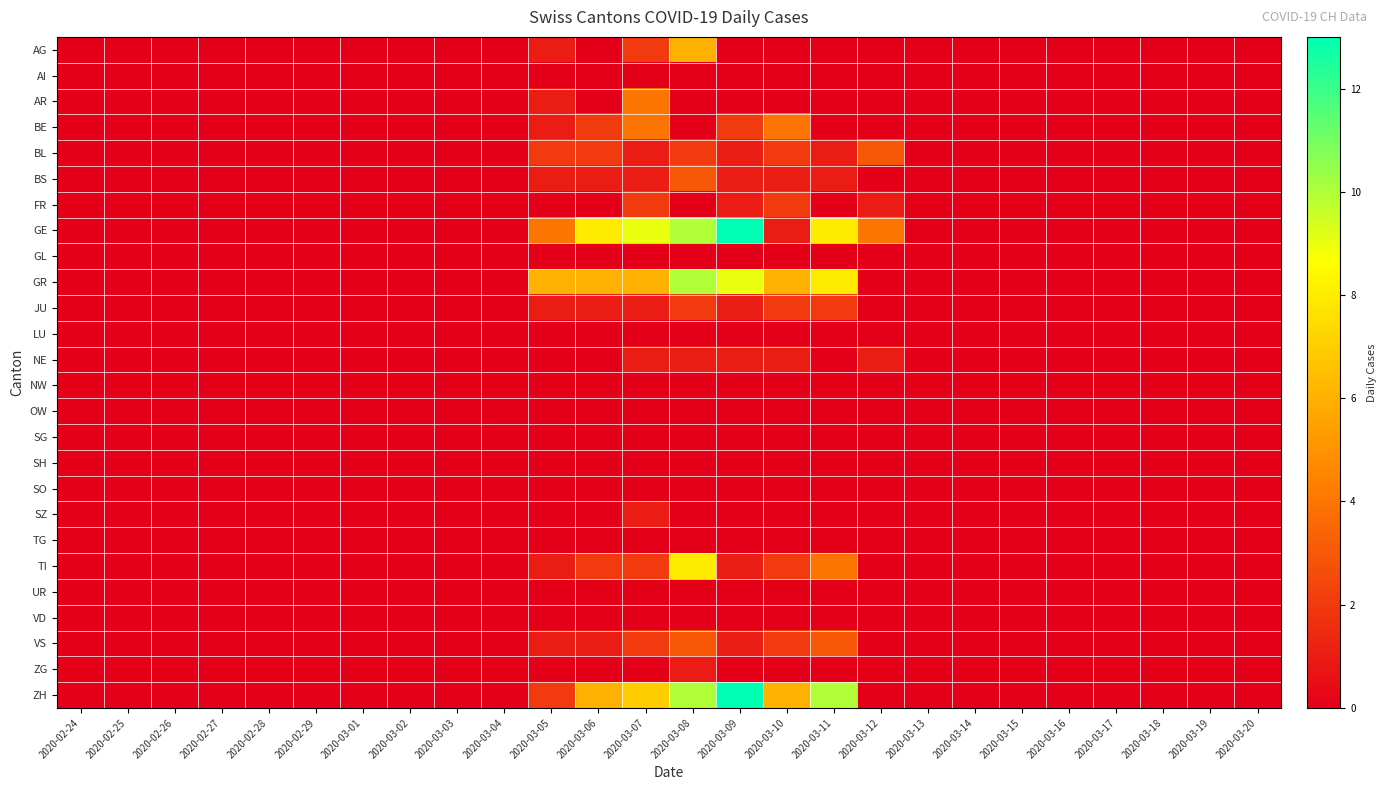

Reading right to left, list all the values displayed in this chart.

AG: 2020-03-20=0	2020-03-19=0	2020-03-18=0	2020-03-17=0	2020-03-16=0	2020-03-15=0	2020-03-14=0	2020-03-13=0	2020-03-12=0	2020-03-11=0	2020-03-10=0	2020-03-09=0	2020-03-08=6	2020-03-07=2	2020-03-06=0	2020-03-05=1	2020-03-04=0	2020-03-03=0	2020-03-02=0	2020-03-01=0	2020-02-29=0	2020-02-28=0	2020-02-27=0	2020-02-26=0	2020-02-25=0	2020-02-24=0
AI: 2020-03-20=0	2020-03-19=0	2020-03-18=0	2020-03-17=0	2020-03-16=0	2020-03-15=0	2020-03-14=0	2020-03-13=0	2020-03-12=0	2020-03-11=0	2020-03-10=0	2020-03-09=0	2020-03-08=0	2020-03-07=0	2020-03-06=0	2020-03-05=0	2020-03-04=0	2020-03-03=0	2020-03-02=0	2020-03-01=0	2020-02-29=0	2020-02-28=0	2020-02-27=0	2020-02-26=0	2020-02-25=0	2020-02-24=0
AR: 2020-03-20=0	2020-03-19=0	2020-03-18=0	2020-03-17=0	2020-03-16=0	2020-03-15=0	2020-03-14=0	2020-03-13=0	2020-03-12=0	2020-03-11=0	2020-03-10=0	2020-03-09=0	2020-03-08=0	2020-03-07=4	2020-03-06=0	2020-03-05=1	2020-03-04=0	2020-03-03=0	2020-03-02=0	2020-03-01=0	2020-02-29=0	2020-02-28=0	2020-02-27=0	2020-02-26=0	2020-02-25=0	2020-02-24=0
BE: 2020-03-20=0	2020-03-19=0	2020-03-18=0	2020-03-17=0	2020-03-16=0	2020-03-15=0	2020-03-14=0	2020-03-13=0	2020-03-12=0	2020-03-11=0	2020-03-10=4	2020-03-09=2	2020-03-08=0	2020-03-07=4	2020-03-06=2	2020-03-05=1	2020-03-04=0	2020-03-03=0	2020-03-02=0	2020-03-01=0	2020-02-29=0	2020-02-28=0	2020-02-27=0	2020-02-26=0	2020-02-25=0	2020-02-24=0
BL: 2020-03-20=0	2020-03-19=0	2020-03-18=0	2020-03-17=0	2020-03-16=0	2020-03-15=0	2020-03-14=0	2020-03-13=0	2020-03-12=3	2020-03-11=1	2020-03-10=2	2020-03-09=1	2020-03-08=2	2020-03-07=1	2020-03-06=2	2020-03-05=2	2020-03-04=0	2020-03-03=0	2020-03-02=0	2020-03-01=0	2020-02-29=0	2020-02-28=0	2020-02-27=0	2020-02-26=0	2020-02-25=0	2020-02-24=0
BS: 2020-03-20=0	2020-03-19=0	2020-03-18=0	2020-03-17=0	2020-03-16=0	2020-03-15=0	2020-03-14=0	2020-03-13=0	2020-03-12=0	2020-03-11=1	2020-03-10=1	2020-03-09=1	2020-03-08=3	2020-03-07=1	2020-03-06=1	2020-03-05=1	2020-03-04=0	2020-03-03=0	2020-03-02=0	2020-03-01=0	2020-02-29=0	2020-02-28=0	2020-02-27=0	2020-02-26=0	2020-02-25=0	2020-02-24=0
FR: 2020-03-20=0	2020-03-19=0	2020-03-18=0	2020-03-17=0	2020-03-16=0	2020-03-15=0	2020-03-14=0	2020-03-13=0	2020-03-12=1	2020-03-11=0	2020-03-10=2	2020-03-09=1	2020-03-08=0	2020-03-07=2	2020-03-06=0	2020-03-05=0	2020-03-04=0	2020-03-03=0	2020-03-02=0	2020-03-01=0	2020-02-29=0	2020-02-28=0	2020-02-27=0	2020-02-26=0	2020-02-25=0	2020-02-24=0
GE: 2020-03-20=0	2020-03-19=0	2020-03-18=0	2020-03-17=0	2020-03-16=0	2020-03-15=0	2020-03-14=0	2020-03-13=0	2020-03-12=4	2020-03-11=8	2020-03-10=1	2020-03-09=13	2020-03-08=10	2020-03-07=9	2020-03-06=8	2020-03-05=4	2020-03-04=0	2020-03-03=0	2020-03-02=0	2020-03-01=0	2020-02-29=0	2020-02-28=0	2020-02-27=0	2020-02-26=0	2020-02-25=0	2020-02-24=0
GL: 2020-03-20=0	2020-03-19=0	2020-03-18=0	2020-03-17=0	2020-03-16=0	2020-03-15=0	2020-03-14=0	2020-03-13=0	2020-03-12=0	2020-03-11=0	2020-03-10=0	2020-03-09=0	2020-03-08=0	2020-03-07=0	2020-03-06=0	2020-03-05=0	2020-03-04=0	2020-03-03=0	2020-03-02=0	2020-03-01=0	2020-02-29=0	2020-02-28=0	2020-02-27=0	2020-02-26=0	2020-02-25=0	2020-02-24=0
GR: 2020-03-20=0	2020-03-19=0	2020-03-18=0	2020-03-17=0	2020-03-16=0	2020-03-15=0	2020-03-14=0	2020-03-13=0	2020-03-12=0	2020-03-11=8	2020-03-10=6	2020-03-09=9	2020-03-08=10	2020-03-07=6	2020-03-06=6	2020-03-05=6	2020-03-04=0	2020-03-03=0	2020-03-02=0	2020-03-01=0	2020-02-29=0	2020-02-28=0	2020-02-27=0	2020-02-26=0	2020-02-25=0	2020-02-24=0
JU: 2020-03-20=0	2020-03-19=0	2020-03-18=0	2020-03-17=0	2020-03-16=0	2020-03-15=0	2020-03-14=0	2020-03-13=0	2020-03-12=0	2020-03-11=2	2020-03-10=2	2020-03-09=1	2020-03-08=2	2020-03-07=1	2020-03-06=1	2020-03-05=1	2020-03-04=0	2020-03-03=0	2020-03-02=0	2020-03-01=0	2020-02-29=0	2020-02-28=0	2020-02-27=0	2020-02-26=0	2020-02-25=0	2020-02-24=0
LU: 2020-03-20=0	2020-03-19=0	2020-03-18=0	2020-03-17=0	2020-03-16=0	2020-03-15=0	2020-03-14=0	2020-03-13=0	2020-03-12=0	2020-03-11=0	2020-03-10=0	2020-03-09=0	2020-03-08=0	2020-03-07=0	2020-03-06=0	2020-03-05=0	2020-03-04=0	2020-03-03=0	2020-03-02=0	2020-03-01=0	2020-02-29=0	2020-02-28=0	2020-02-27=0	2020-02-26=0	2020-02-25=0	2020-02-24=0
NE: 2020-03-20=0	2020-03-19=0	2020-03-18=0	2020-03-17=0	2020-03-16=0	2020-03-15=0	2020-03-14=0	2020-03-13=0	2020-03-12=1	2020-03-11=0	2020-03-10=1	2020-03-09=1	2020-03-08=1	2020-03-07=1	2020-03-06=0	2020-03-05=0	2020-03-04=0	2020-03-03=0	2020-03-02=0	2020-03-01=0	2020-02-29=0	2020-02-28=0	2020-02-27=0	2020-02-26=0	2020-02-25=0	2020-02-24=0
NW: 2020-03-20=0	2020-03-19=0	2020-03-18=0	2020-03-17=0	2020-03-16=0	2020-03-15=0	2020-03-14=0	2020-03-13=0	2020-03-12=0	2020-03-11=0	2020-03-10=0	2020-03-09=0	2020-03-08=0	2020-03-07=0	2020-03-06=0	2020-03-05=0	2020-03-04=0	2020-03-03=0	2020-03-02=0	2020-03-01=0	2020-02-29=0	2020-02-28=0	2020-02-27=0	2020-02-26=0	2020-02-25=0	2020-02-24=0
OW: 2020-03-20=0	2020-03-19=0	2020-03-18=0	2020-03-17=0	2020-03-16=0	2020-03-15=0	2020-03-14=0	2020-03-13=0	2020-03-12=0	2020-03-11=0	2020-03-10=0	2020-03-09=0	2020-03-08=0	2020-03-07=0	2020-03-06=0	2020-03-05=0	2020-03-04=0	2020-03-03=0	2020-03-02=0	2020-03-01=0	2020-02-29=0	2020-02-28=0	2020-02-27=0	2020-02-26=0	2020-02-25=0	2020-02-24=0
SG: 2020-03-20=0	2020-03-19=0	2020-03-18=0	2020-03-17=0	2020-03-16=0	2020-03-15=0	2020-03-14=0	2020-03-13=0	2020-03-12=0	2020-03-11=0	2020-03-10=0	2020-03-09=0	2020-03-08=0	2020-03-07=0	2020-03-06=0	2020-03-05=0	2020-03-04=0	2020-03-03=0	2020-03-02=0	2020-03-01=0	2020-02-29=0	2020-02-28=0	2020-02-27=0	2020-02-26=0	2020-02-25=0	2020-02-24=0
SH: 2020-03-20=0	2020-03-19=0	2020-03-18=0	2020-03-17=0	2020-03-16=0	2020-03-15=0	2020-03-14=0	2020-03-13=0	2020-03-12=0	2020-03-11=0	2020-03-10=0	2020-03-09=0	2020-03-08=0	2020-03-07=0	2020-03-06=0	2020-03-05=0	2020-03-04=0	2020-03-03=0	2020-03-02=0	2020-03-01=0	2020-02-29=0	2020-02-28=0	2020-02-27=0	2020-02-26=0	2020-02-25=0	2020-02-24=0
SO: 2020-03-20=0	2020-03-19=0	2020-03-18=0	2020-03-17=0	2020-03-16=0	2020-03-15=0	2020-03-14=0	2020-03-13=0	2020-03-12=0	2020-03-11=0	2020-03-10=0	2020-03-09=0	2020-03-08=0	2020-03-07=0	2020-03-06=0	2020-03-05=0	2020-03-04=0	2020-03-03=0	2020-03-02=0	2020-03-01=0	2020-02-29=0	2020-02-28=0	2020-02-27=0	2020-02-26=0	2020-02-25=0	2020-02-24=0
SZ: 2020-03-20=0	2020-03-19=0	2020-03-18=0	2020-03-17=0	2020-03-16=0	2020-03-15=0	2020-03-14=0	2020-03-13=0	2020-03-12=0	2020-03-11=0	2020-03-10=0	2020-03-09=0	2020-03-08=0	2020-03-07=1	2020-03-06=0	2020-03-05=0	2020-03-04=0	2020-03-03=0	2020-03-02=0	2020-03-01=0	2020-02-29=0	2020-02-28=0	2020-02-27=0	2020-02-26=0	2020-02-25=0	2020-02-24=0
TG: 2020-03-20=0	2020-03-19=0	2020-03-18=0	2020-03-17=0	2020-03-16=0	2020-03-15=0	2020-03-14=0	2020-03-13=0	2020-03-12=0	2020-03-11=0	2020-03-10=0	2020-03-09=0	2020-03-08=0	2020-03-07=0	2020-03-06=0	2020-03-05=0	2020-03-04=0	2020-03-03=0	2020-03-02=0	2020-03-01=0	2020-02-29=0	2020-02-28=0	2020-02-27=0	2020-02-26=0	2020-02-25=0	2020-02-24=0
TI: 2020-03-20=0	2020-03-19=0	2020-03-18=0	2020-03-17=0	2020-03-16=0	2020-03-15=0	2020-03-14=0	2020-03-13=0	2020-03-12=0	2020-03-11=4	2020-03-10=2	2020-03-09=1	2020-03-08=8	2020-03-07=2	2020-03-06=2	2020-03-05=1	2020-03-04=0	2020-03-03=0	2020-03-02=0	2020-03-01=0	2020-02-29=0	2020-02-28=0	2020-02-27=0	2020-02-26=0	2020-02-25=0	2020-02-24=0
UR: 2020-03-20=0	2020-03-19=0	2020-03-18=0	2020-03-17=0	2020-03-16=0	2020-03-15=0	2020-03-14=0	2020-03-13=0	2020-03-12=0	2020-03-11=0	2020-03-10=0	2020-03-09=0	2020-03-08=0	2020-03-07=0	2020-03-06=0	2020-03-05=0	2020-03-04=0	2020-03-03=0	2020-03-02=0	2020-03-01=0	2020-02-29=0	2020-02-28=0	2020-02-27=0	2020-02-26=0	2020-02-25=0	2020-02-24=0
VD: 2020-03-20=0	2020-03-19=0	2020-03-18=0	2020-03-17=0	2020-03-16=0	2020-03-15=0	2020-03-14=0	2020-03-13=0	2020-03-12=0	2020-03-11=0	2020-03-10=0	2020-03-09=0	2020-03-08=0	2020-03-07=0	2020-03-06=0	2020-03-05=0	2020-03-04=0	2020-03-03=0	2020-03-02=0	2020-03-01=0	2020-02-29=0	2020-02-28=0	2020-02-27=0	2020-02-26=0	2020-02-25=0	2020-02-24=0
VS: 2020-03-20=0	2020-03-19=0	2020-03-18=0	2020-03-17=0	2020-03-16=0	2020-03-15=0	2020-03-14=0	2020-03-13=0	2020-03-12=0	2020-03-11=3	2020-03-10=2	2020-03-09=1	2020-03-08=3	2020-03-07=2	2020-03-06=1	2020-03-05=1	2020-03-04=0	2020-03-03=0	2020-03-02=0	2020-03-01=0	2020-02-29=0	2020-02-28=0	2020-02-27=0	2020-02-26=0	2020-02-25=0	2020-02-24=0
ZG: 2020-03-20=0	2020-03-19=0	2020-03-18=0	2020-03-17=0	2020-03-16=0	2020-03-15=0	2020-03-14=0	2020-03-13=0	2020-03-12=0	2020-03-11=0	2020-03-10=0	2020-03-09=0	2020-03-08=1	2020-03-07=0	2020-03-06=0	2020-03-05=0	2020-03-04=0	2020-03-03=0	2020-03-02=0	2020-03-01=0	2020-02-29=0	2020-02-28=0	2020-02-27=0	2020-02-26=0	2020-02-25=0	2020-02-24=0
ZH: 2020-03-20=0	2020-03-19=0	2020-03-18=0	2020-03-17=0	2020-03-16=0	2020-03-15=0	2020-03-14=0	2020-03-13=0	2020-03-12=0	2020-03-11=10	2020-03-10=6	2020-03-09=13	2020-03-08=10	2020-03-07=7	2020-03-06=6	2020-03-05=2	2020-03-04=0	2020-03-03=0	2020-03-02=0	2020-03-01=0	2020-02-29=0	2020-02-28=0	2020-02-27=0	2020-02-26=0	2020-02-25=0	2020-02-24=0